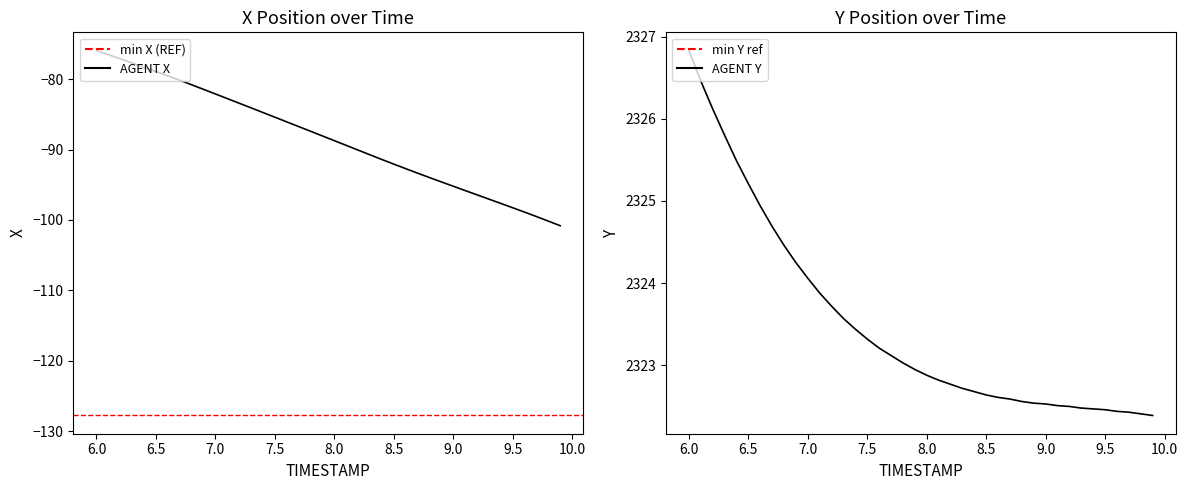

What is the difference between the X values at 8.4 and 8.8?

2.6